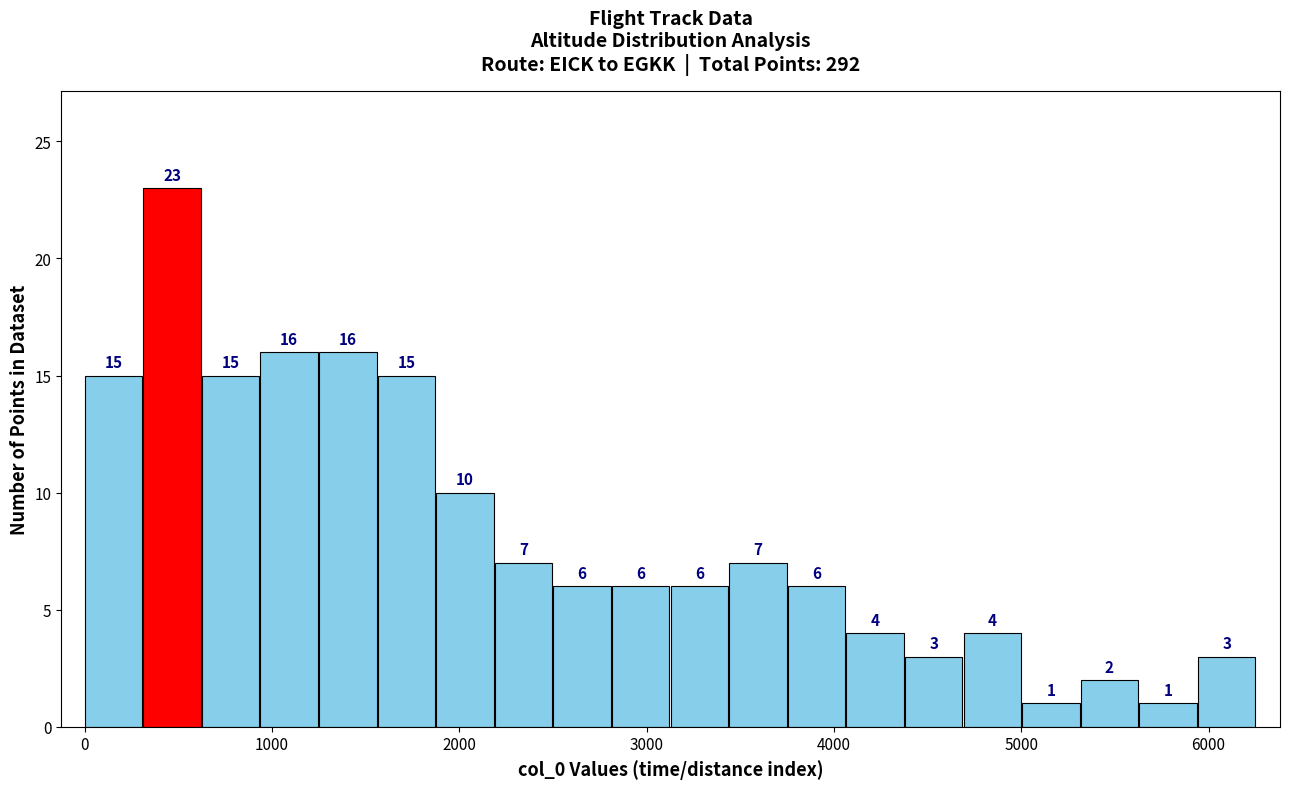

Read against the x-axis, roughly where is the centre of the tallest bar?

500